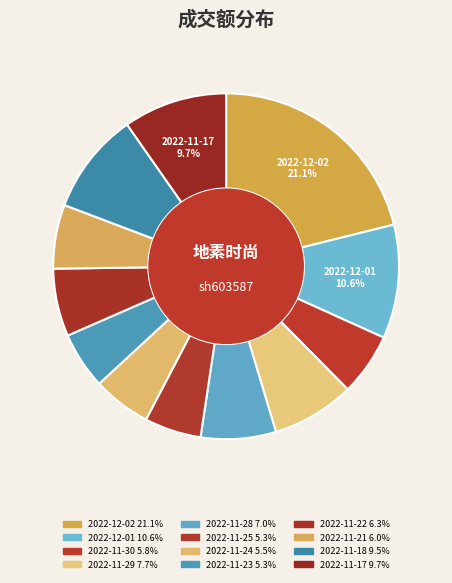

Is there any slice that represents more than half of the pie?

No